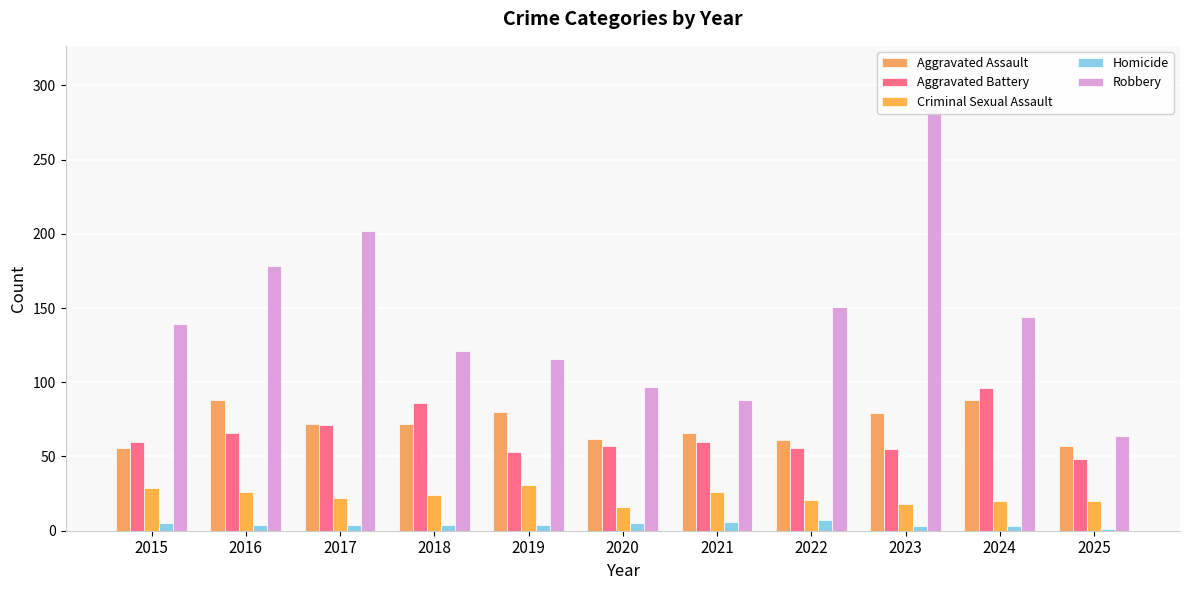

At which label does Homicide first exceed 4?

2015